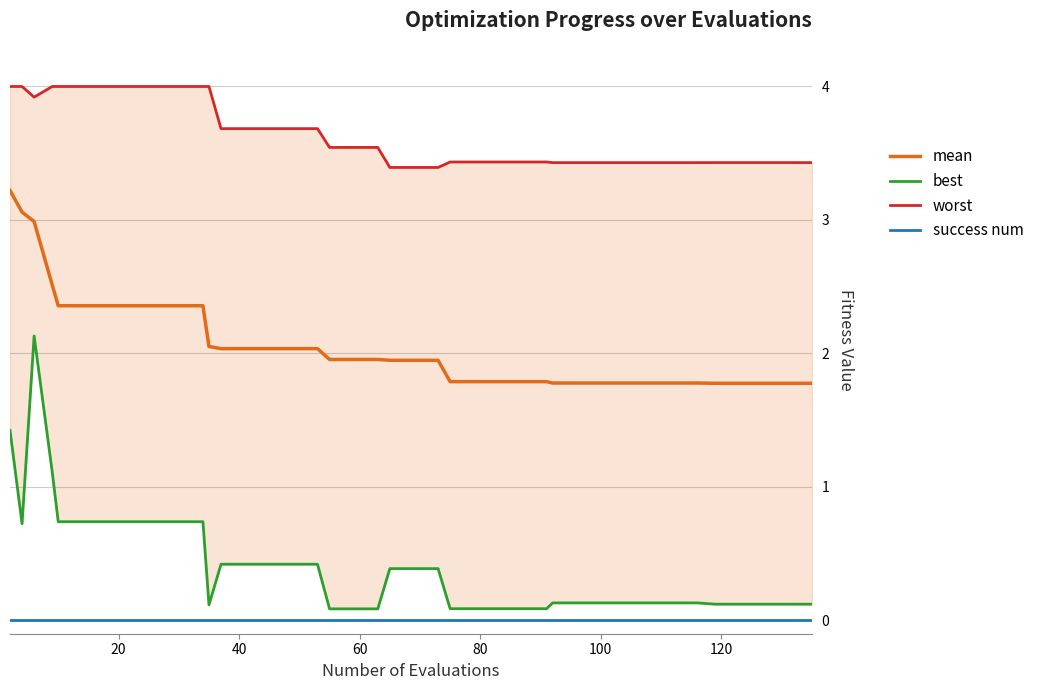

At how many categories does at least one series exceed 2?

40